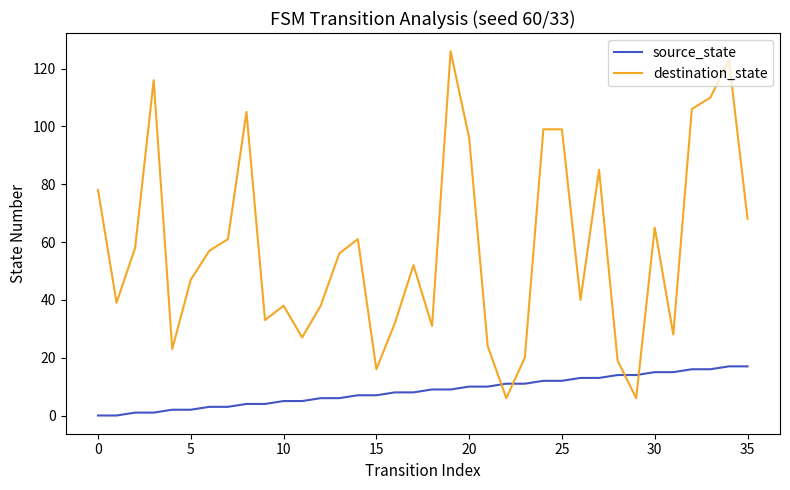

How many lines are shown in the chart?

2